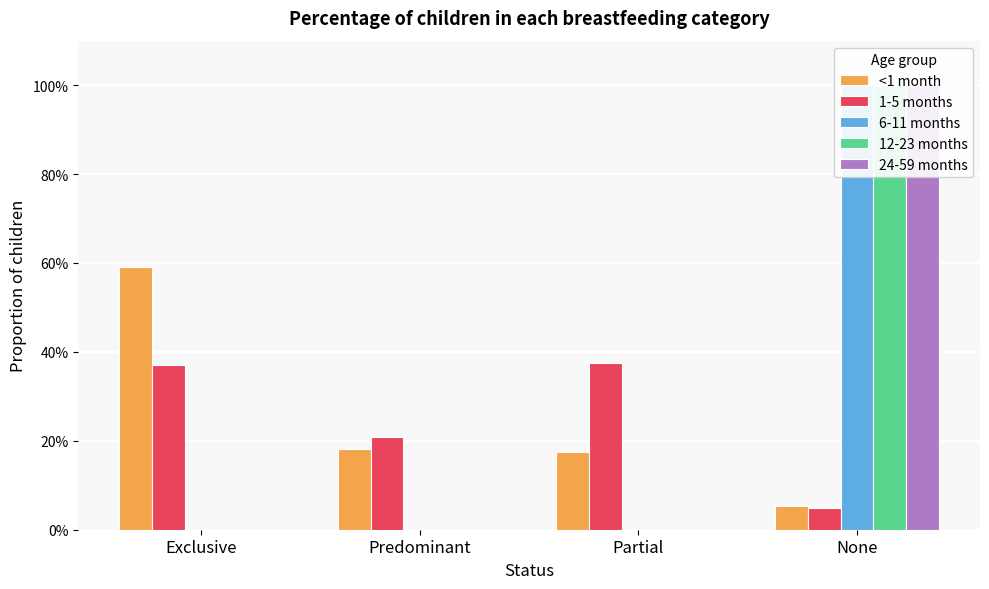

What is the maximum value shown in the chart?

1.0